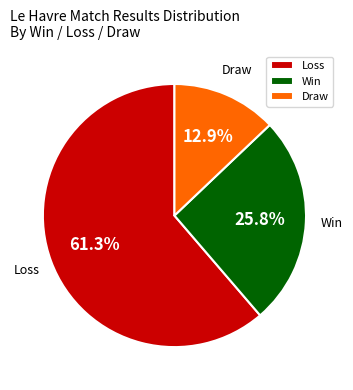

How many segments does this pie chart have?

3